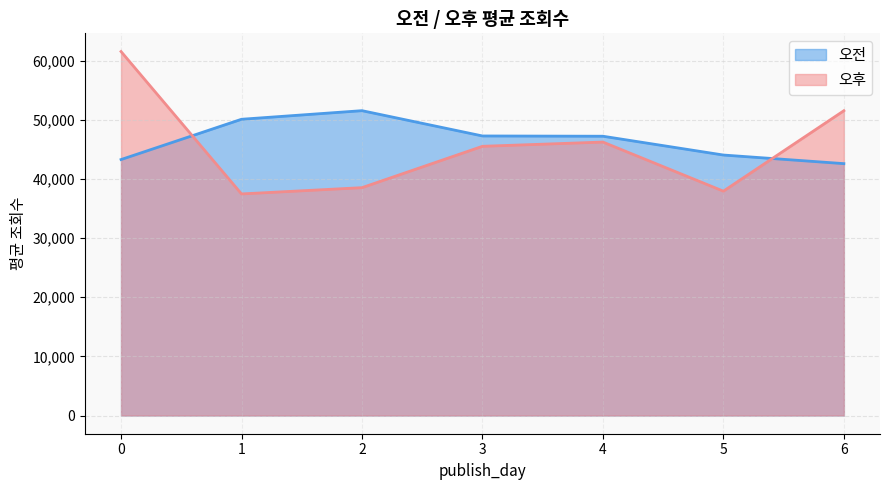

Count the number of data series in this chart.

2